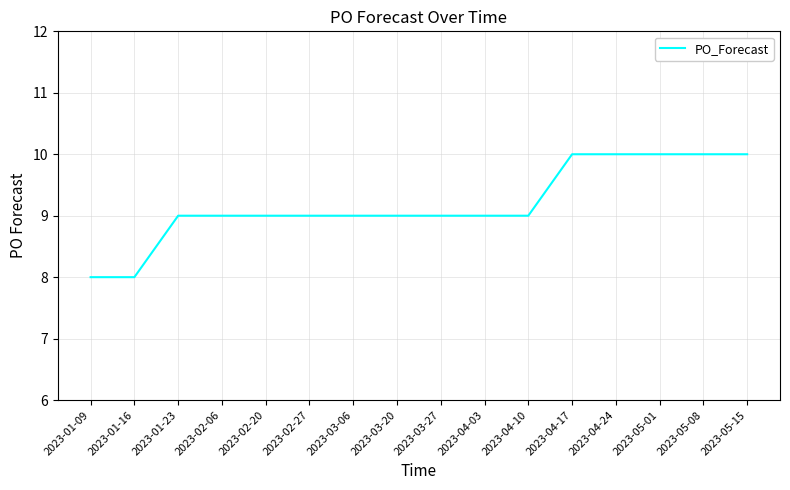

What is the maximum value shown in the chart?

10